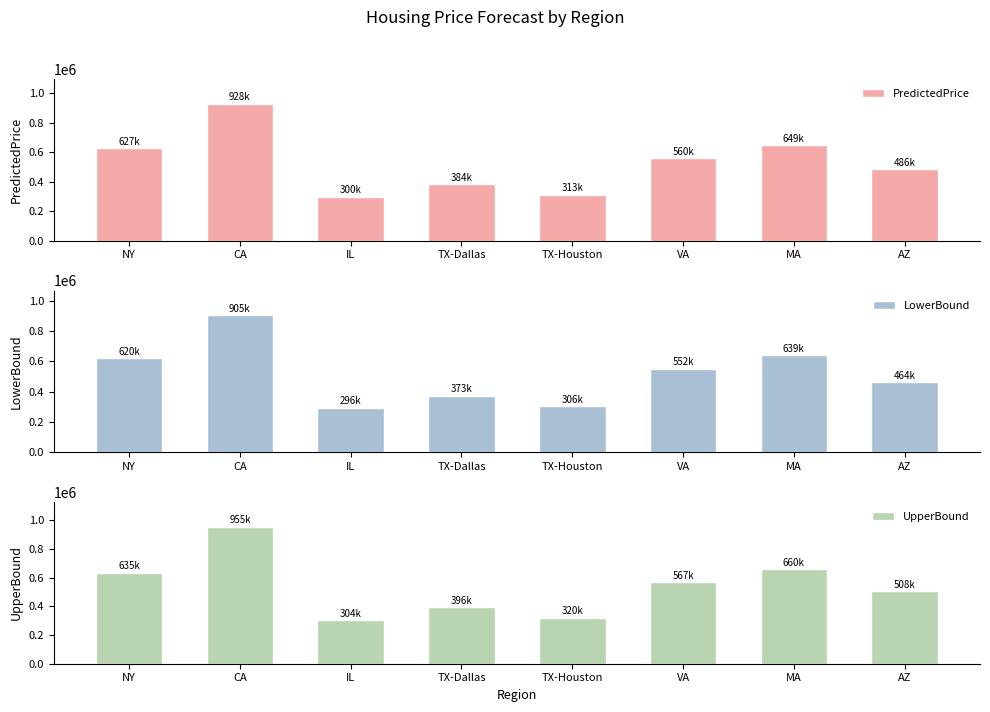

Which series has the widest spread of values?

UpperBound